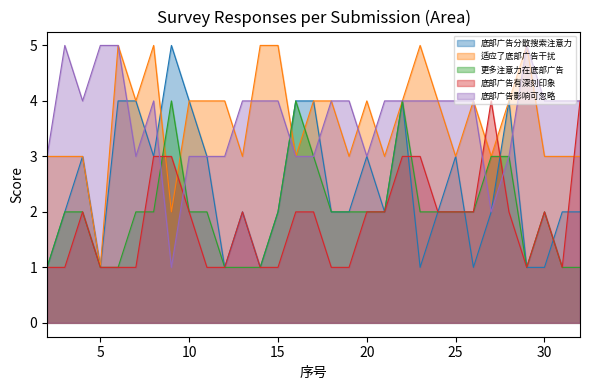

The 更多注意力在底部广告 series shows 3 at 3. True or false?

False